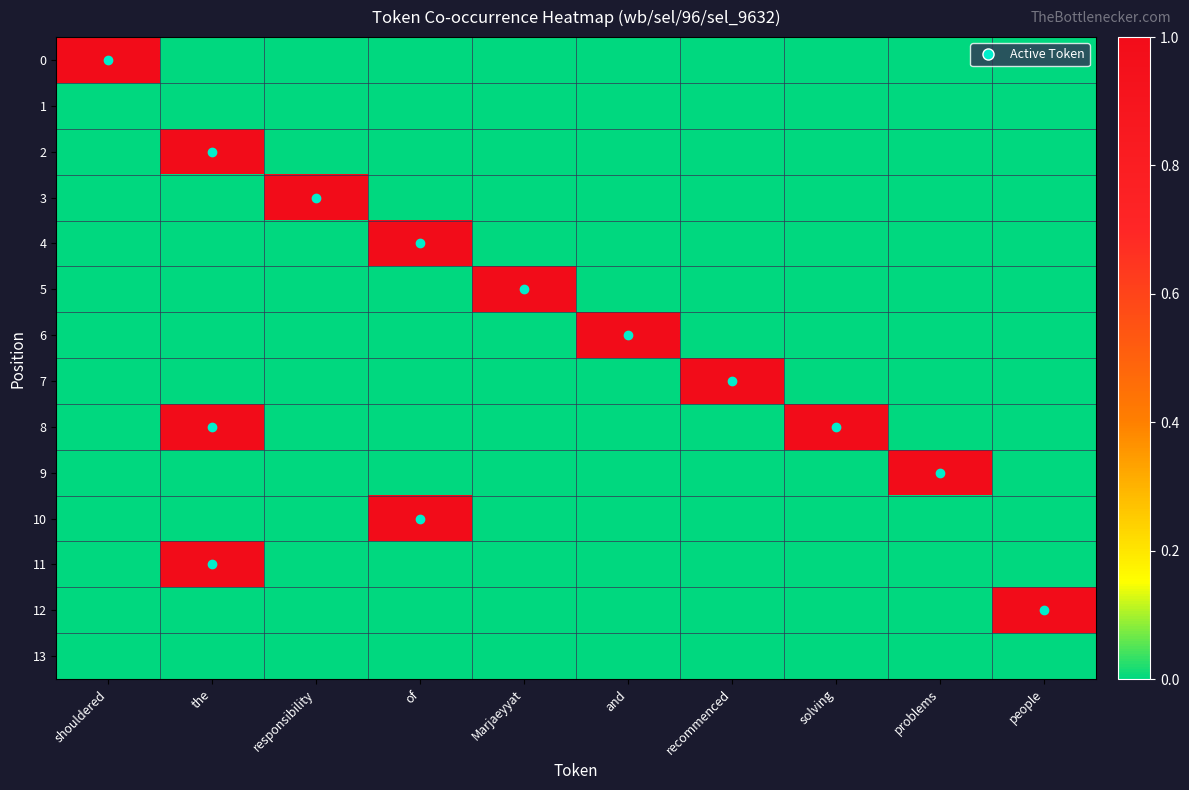

What is the total value across all series at solving?

1